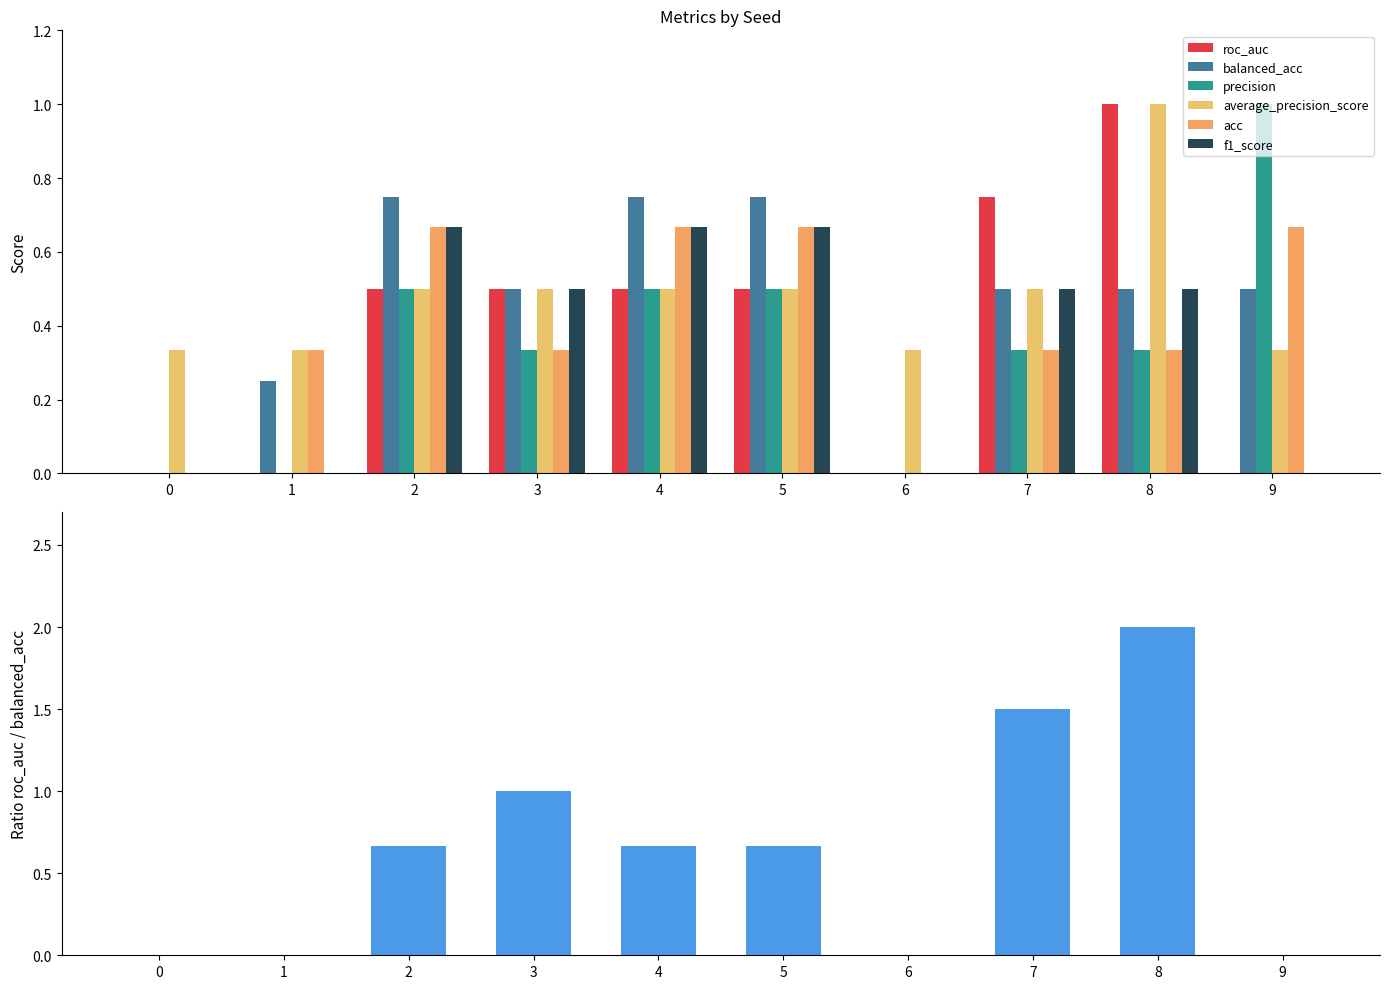

At 7, list the series in order from smallest to largest.

precision, acc, balanced_acc, average_precision_score, f1_score, roc_auc